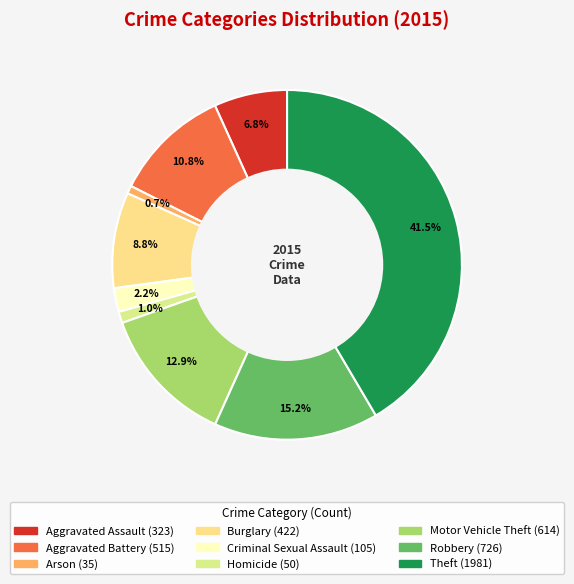

Does Motor Vehicle Theft account for over 50% of the chart?

No